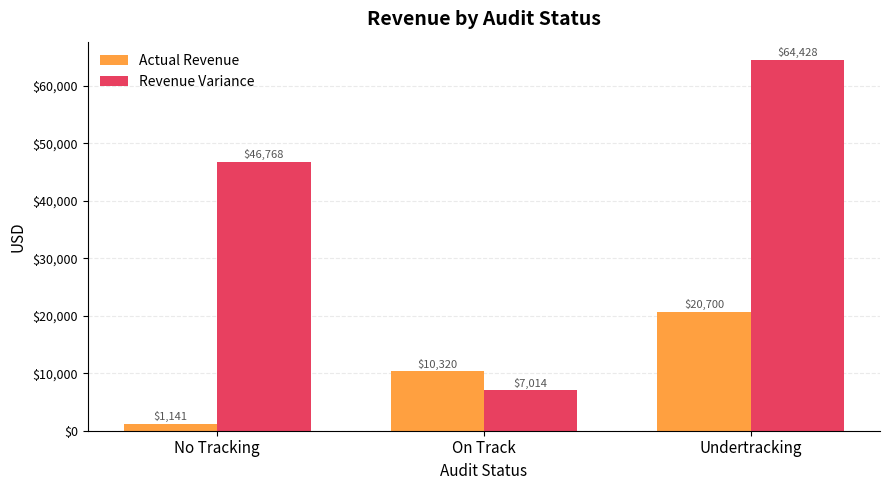

At which category is the sum across all series the highest?

Undertracking